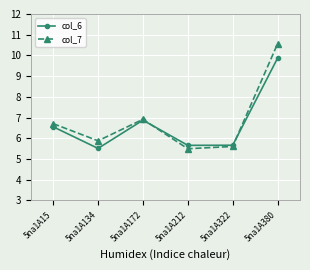

Which series has the widest spread of values?

col_7